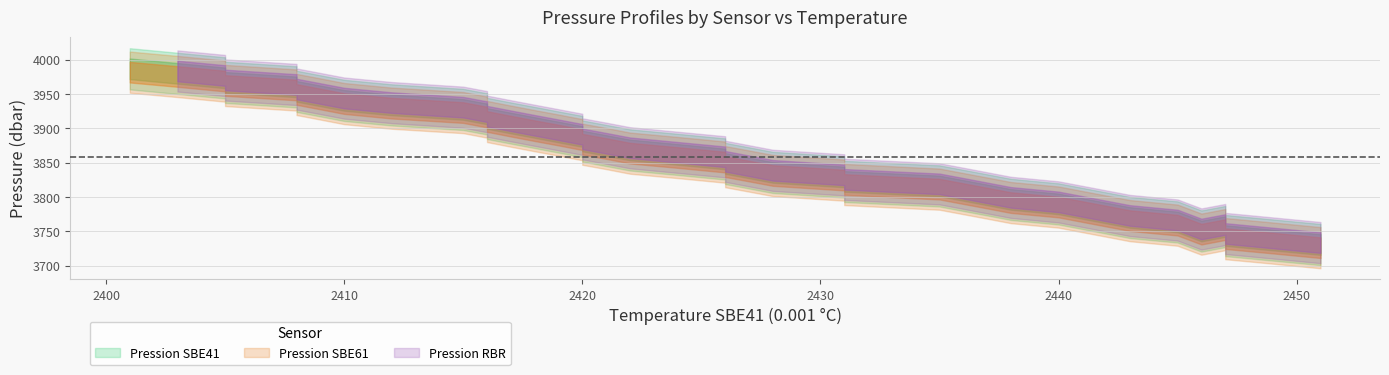

Which series ends up on top after the final intersection of Pression RBR and Pression SBE61?

Pression RBR